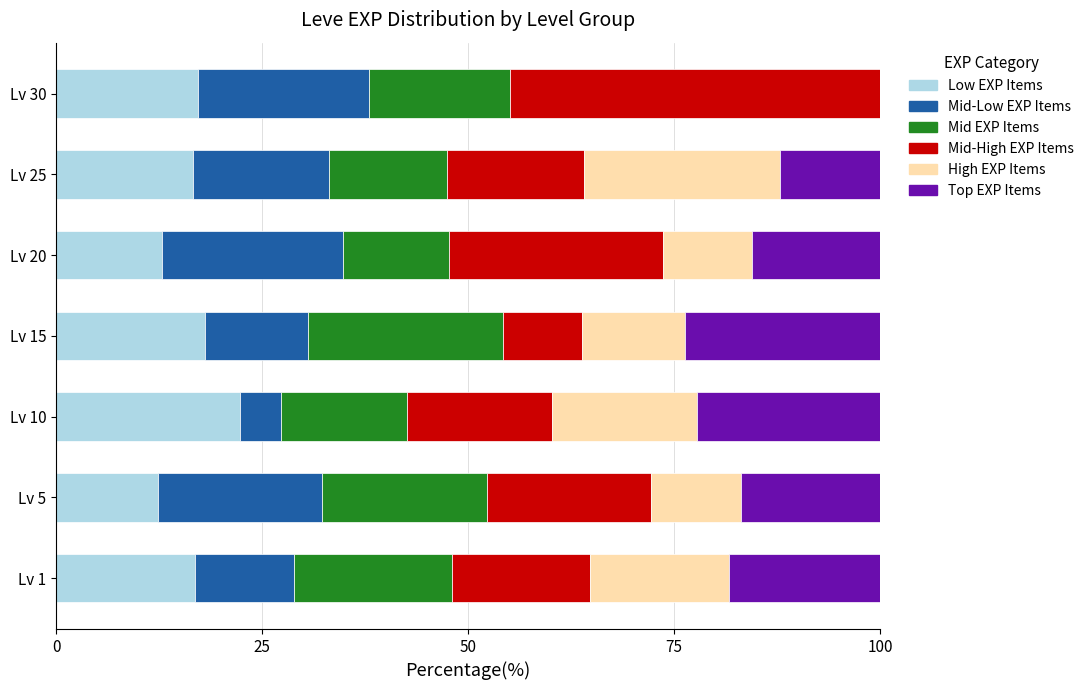

What is the total value across all series at Lv 20?

100.0